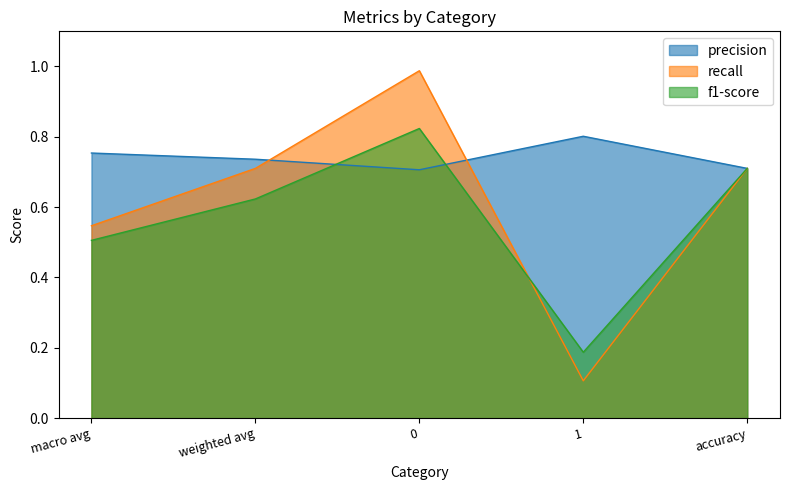

What is the value of the f1-score point at the 4th from the left?

0.2